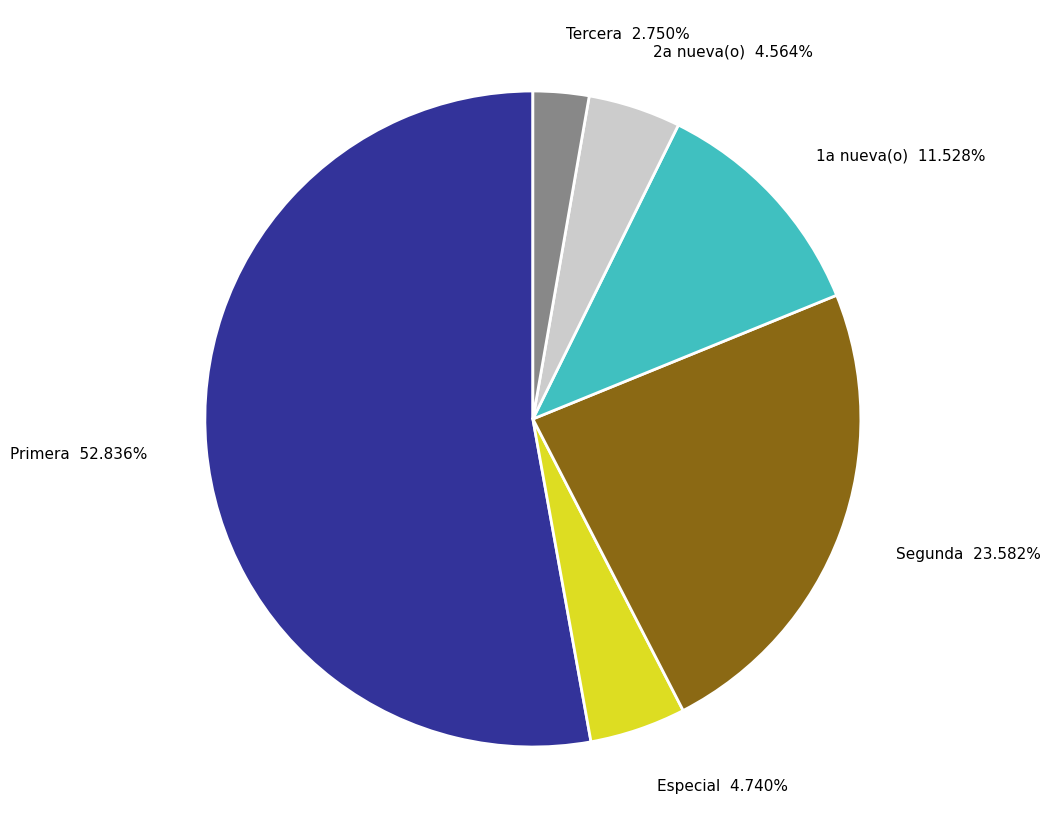

To the nearest percent, what portion does Segunda represent?

24%